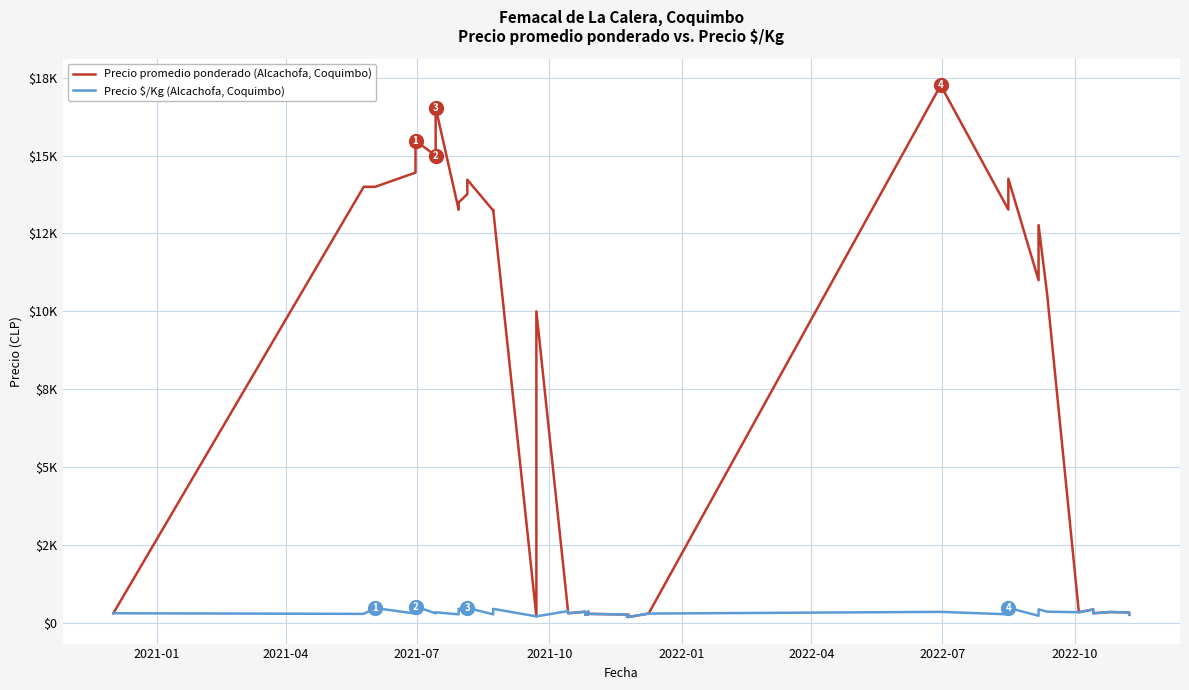

How many lines are shown in the chart?

2